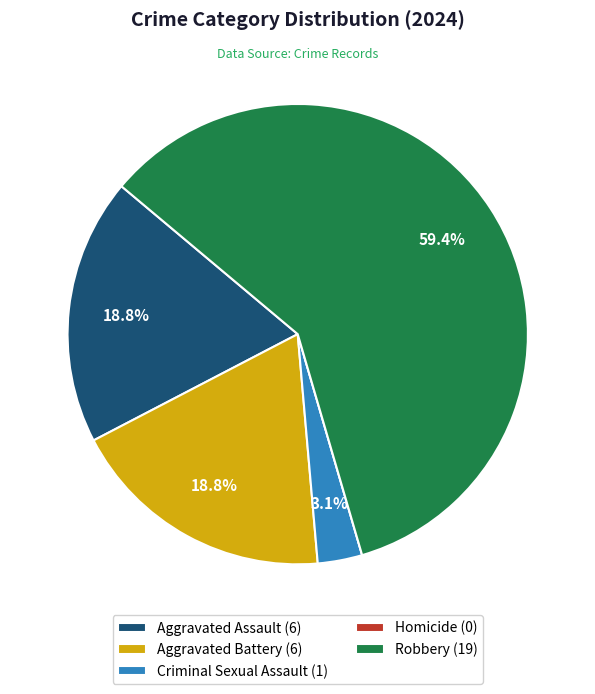

Which has a higher value, Criminal Sexual Assault (1) or Aggravated Battery (6)?

Aggravated Battery (6)